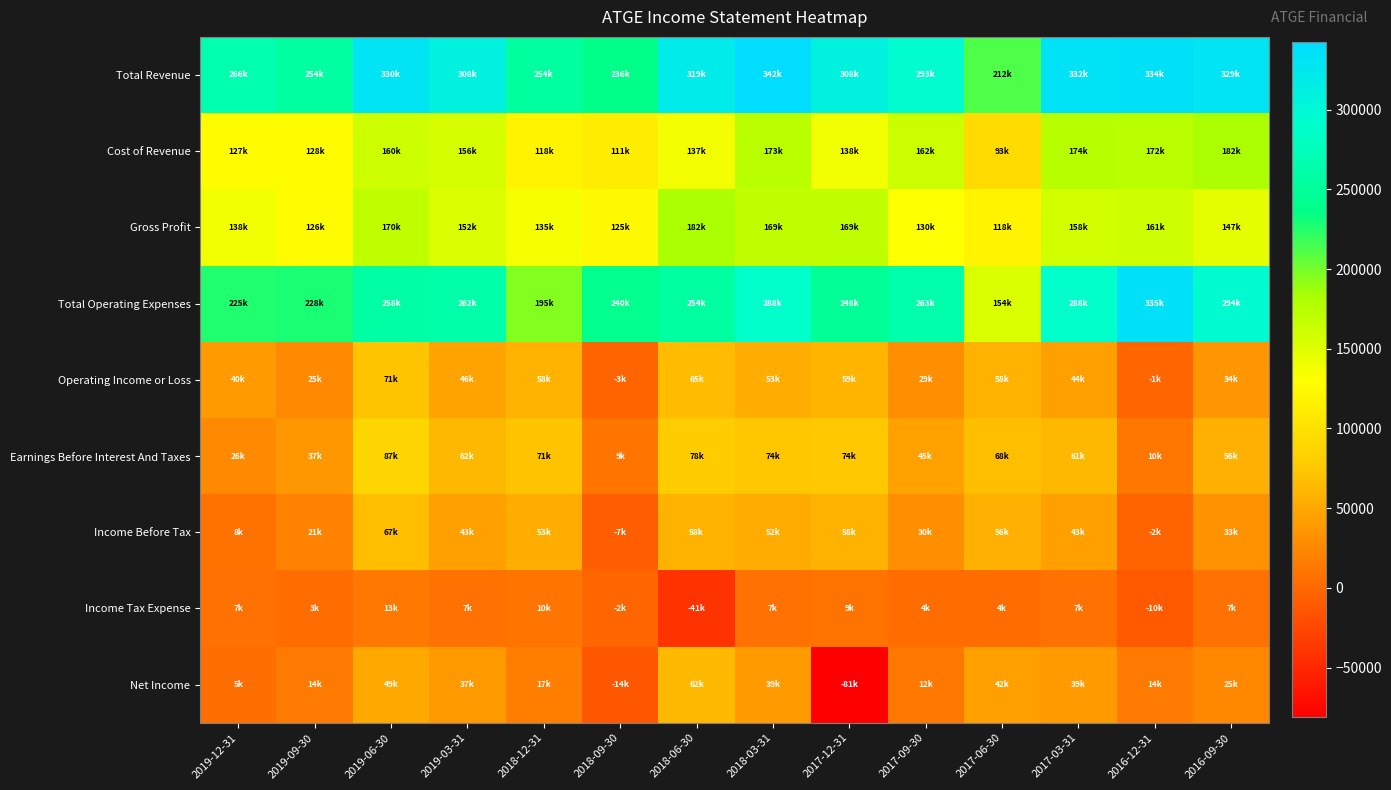

What is the total value across all series at 2019-06-30?

1208900